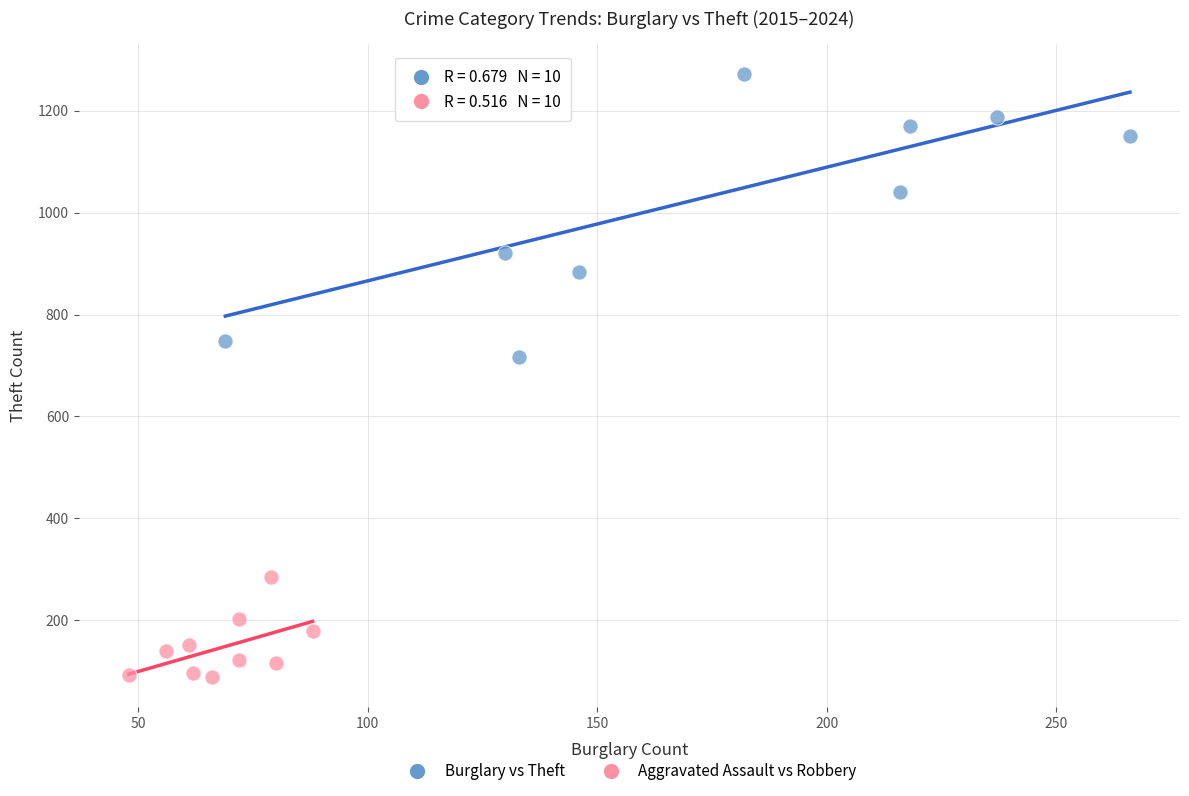

What are all the series names shown in the legend?

Burglary vs Theft, Aggravated Assault vs Robbery